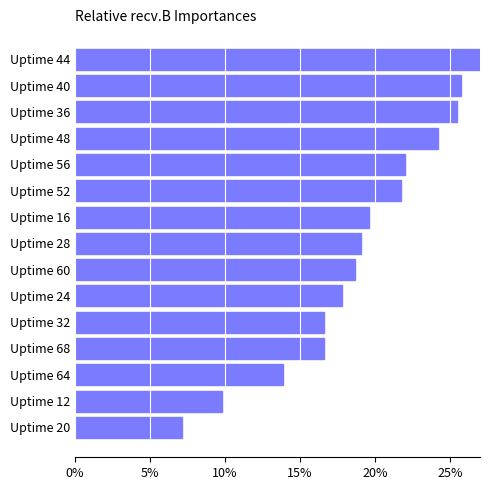

Reading left to right, extract all data points from this chart.

7.2	9.8	13.8	16.6	16.6	17.8	18.6	19.1	19.6	21.7	22.0	24.2	25.5	25.8	28.8